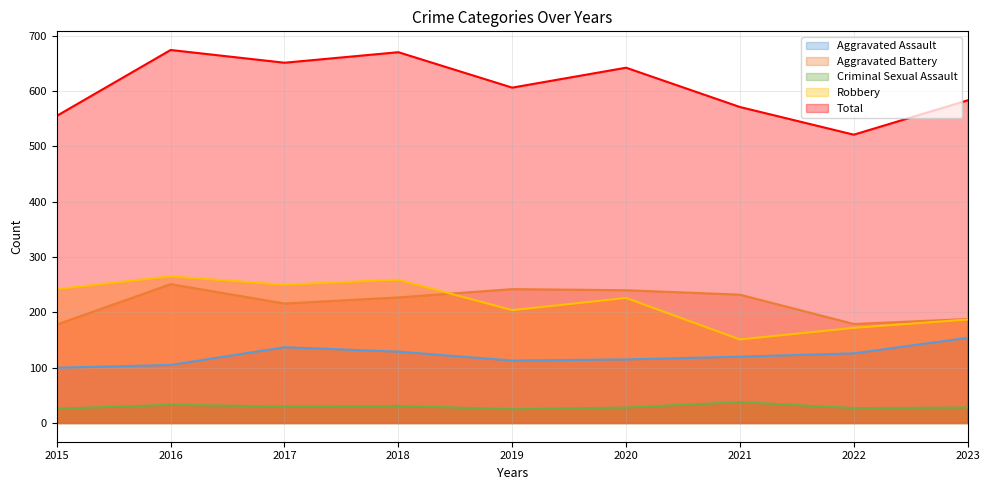

Which series has the widest spread of values?

Total - line